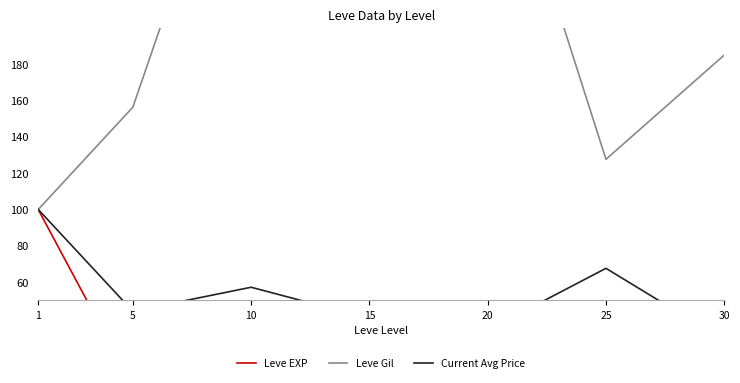

True or false: Current Avg Price and Leve EXP intersect in this chart.

False